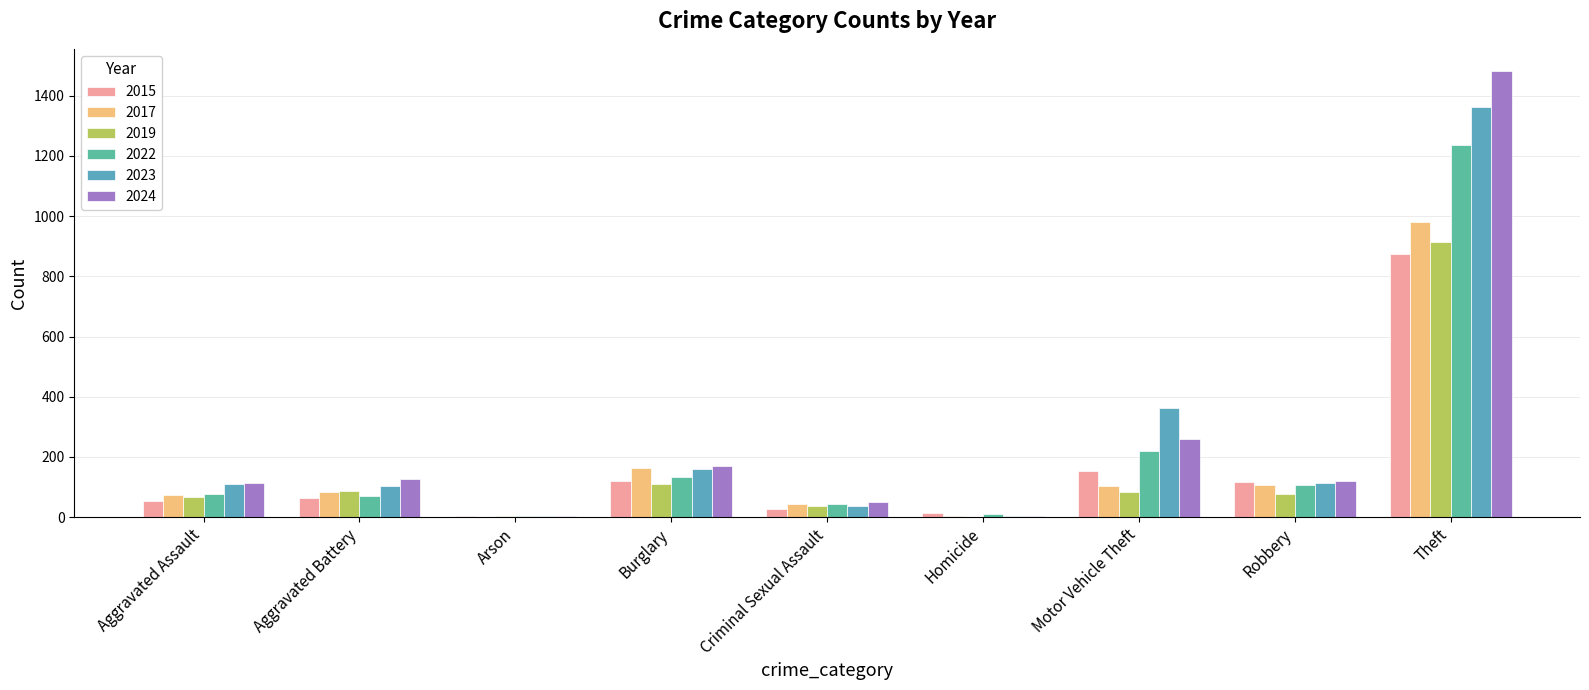

Count the number of data series in this chart.

6